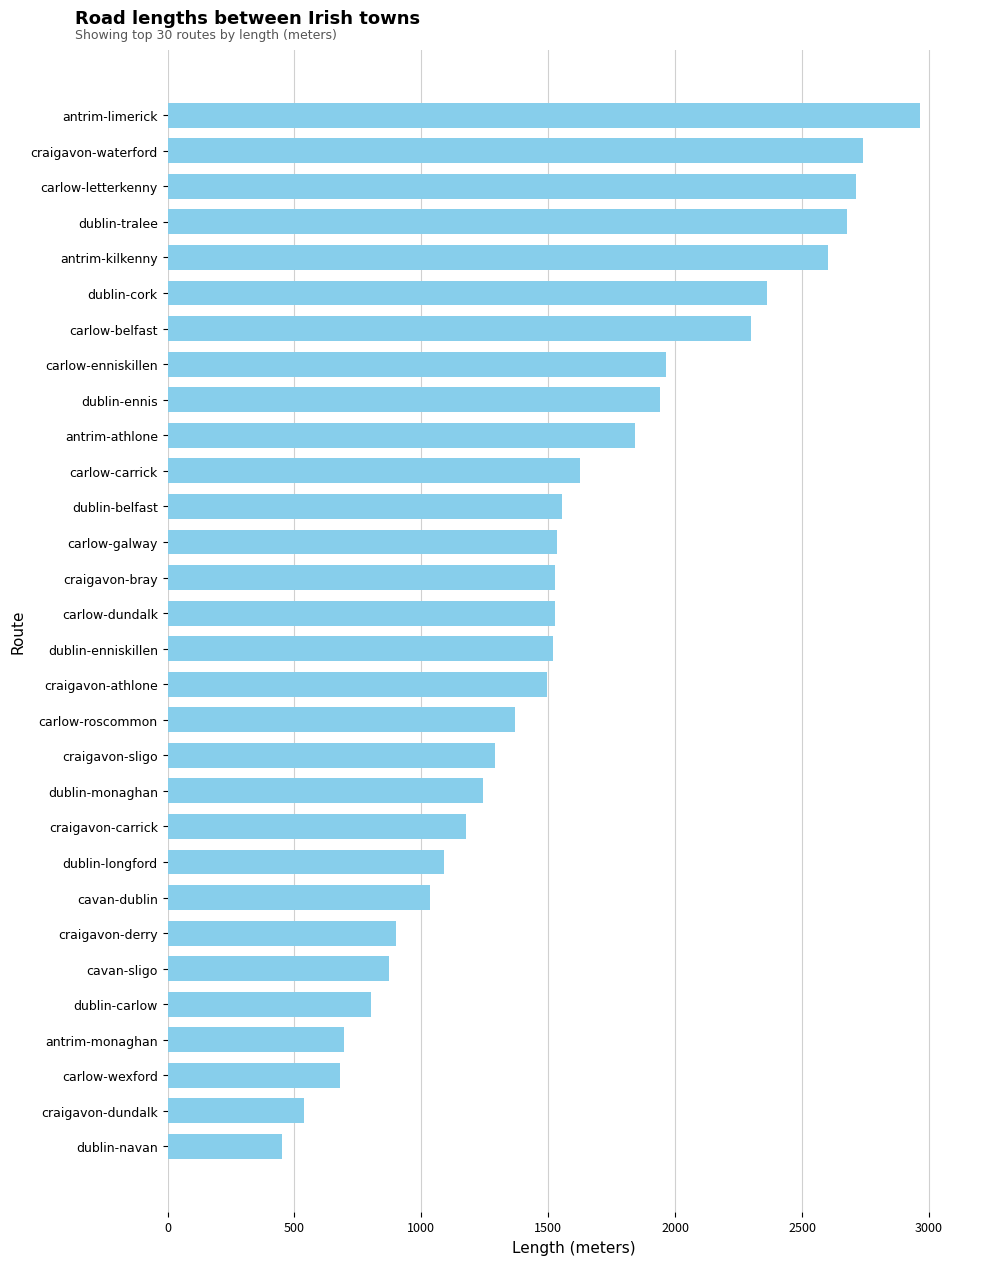

Which label corresponds to the smallest value in the chart?

dublin-navan